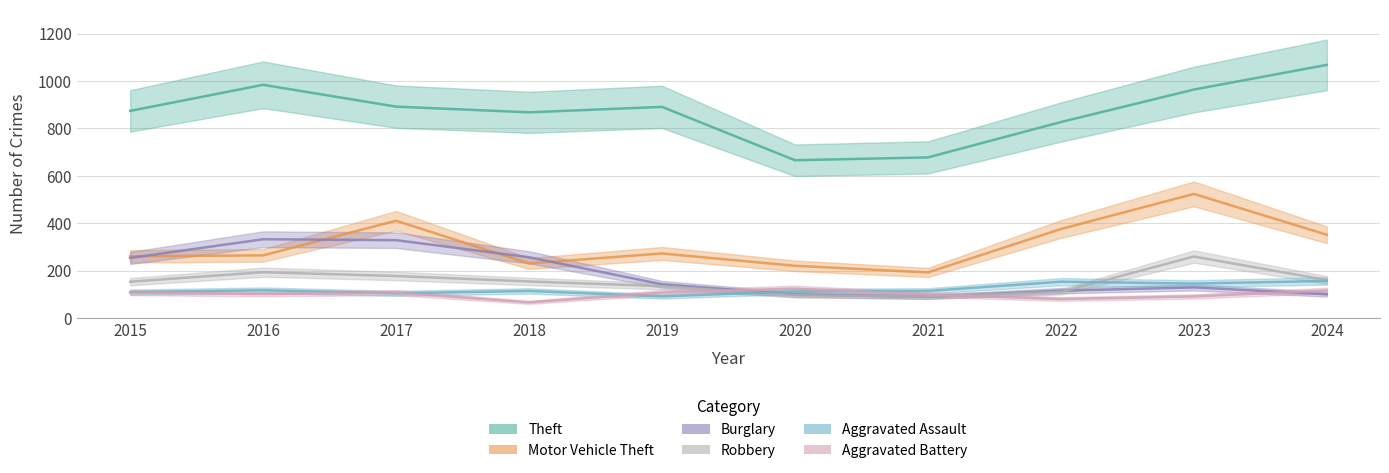

The value of Aggravated Battery at 2023 is 127. True or false?

False